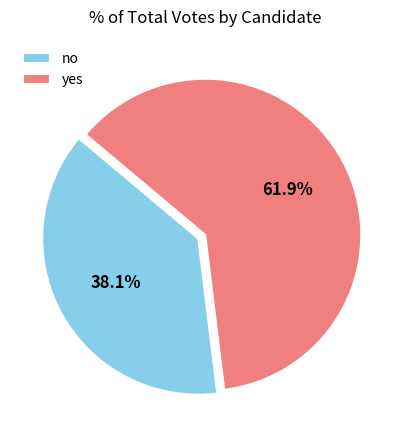

Rank the categories by value from lowest to highest.

no, yes